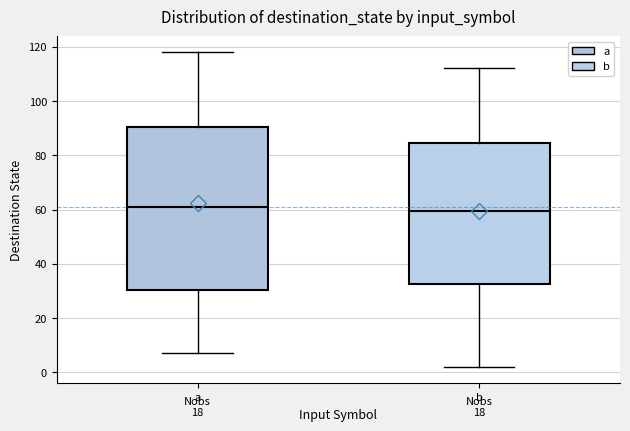

Where does the lower whisker of the box for a end on the y-axis? The values are not printed on the chart, so give them approximately, as read against the axis.

8